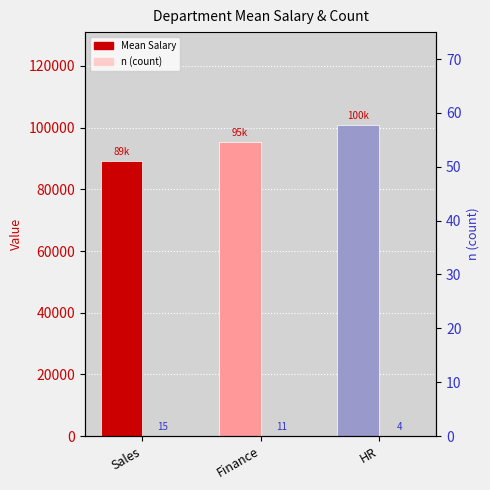

What is the maximum value for Mean Salary?

100750